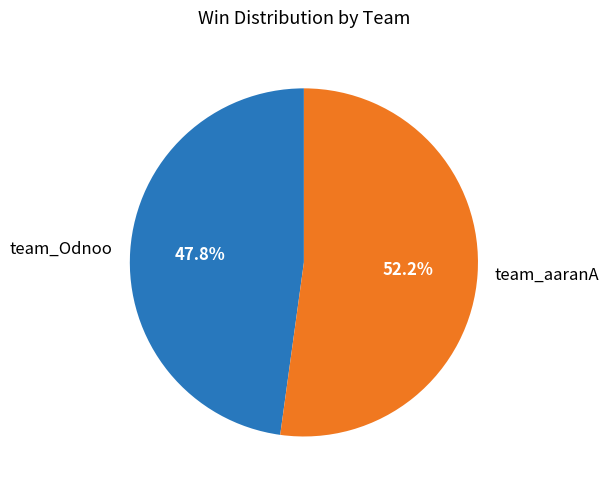

What percentage is the team_Odnoo slice, to the nearest percent?

48%